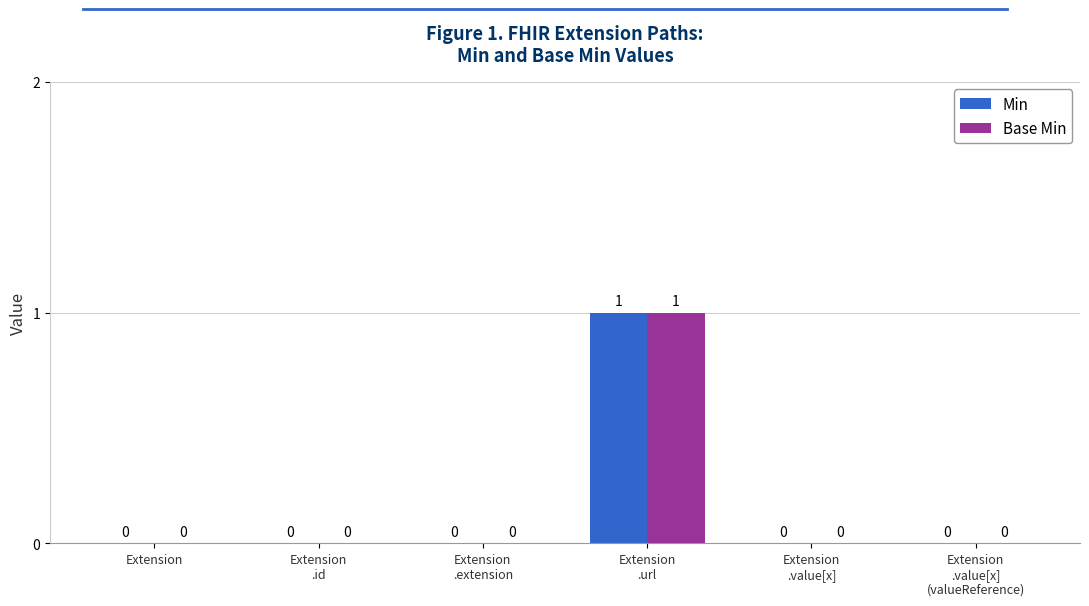

Does the chart contain stacked bars?

No